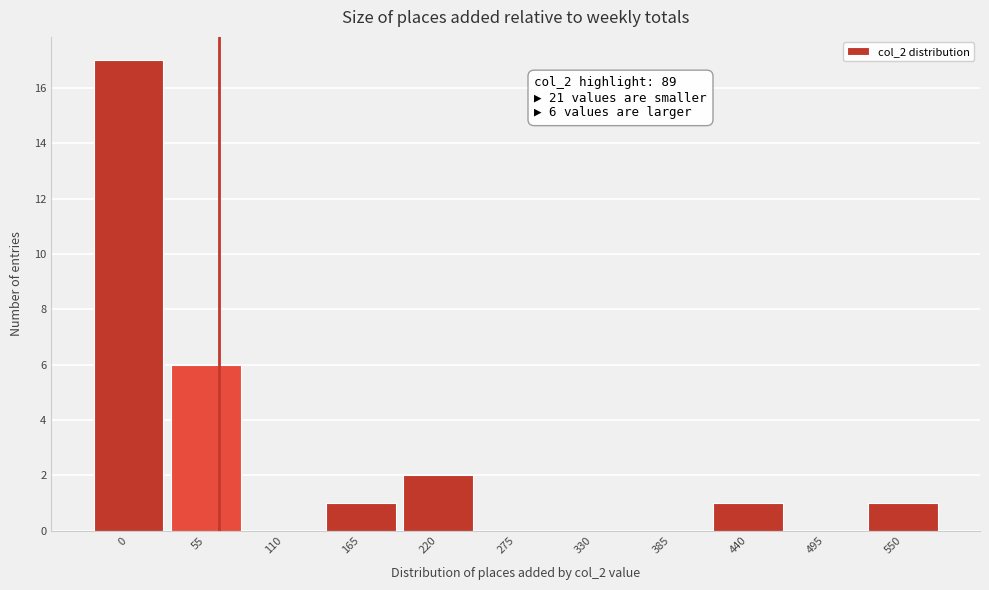

Reading left to right, what are all the values shown in this chart?

0=17	55=6	110=0	165=1	220=2	275=0	330=0	385=0	440=1	495=0	550=1